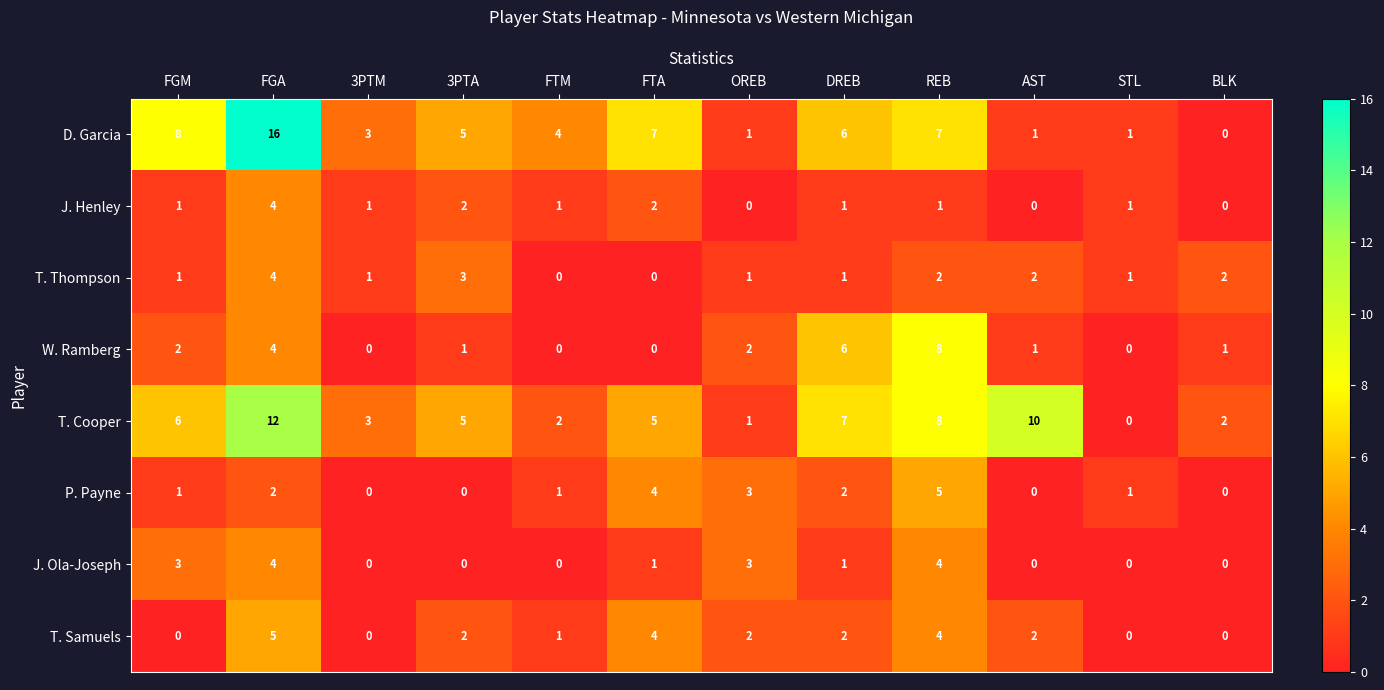

Count the T. Thompson values in the range 1 to 2.

8